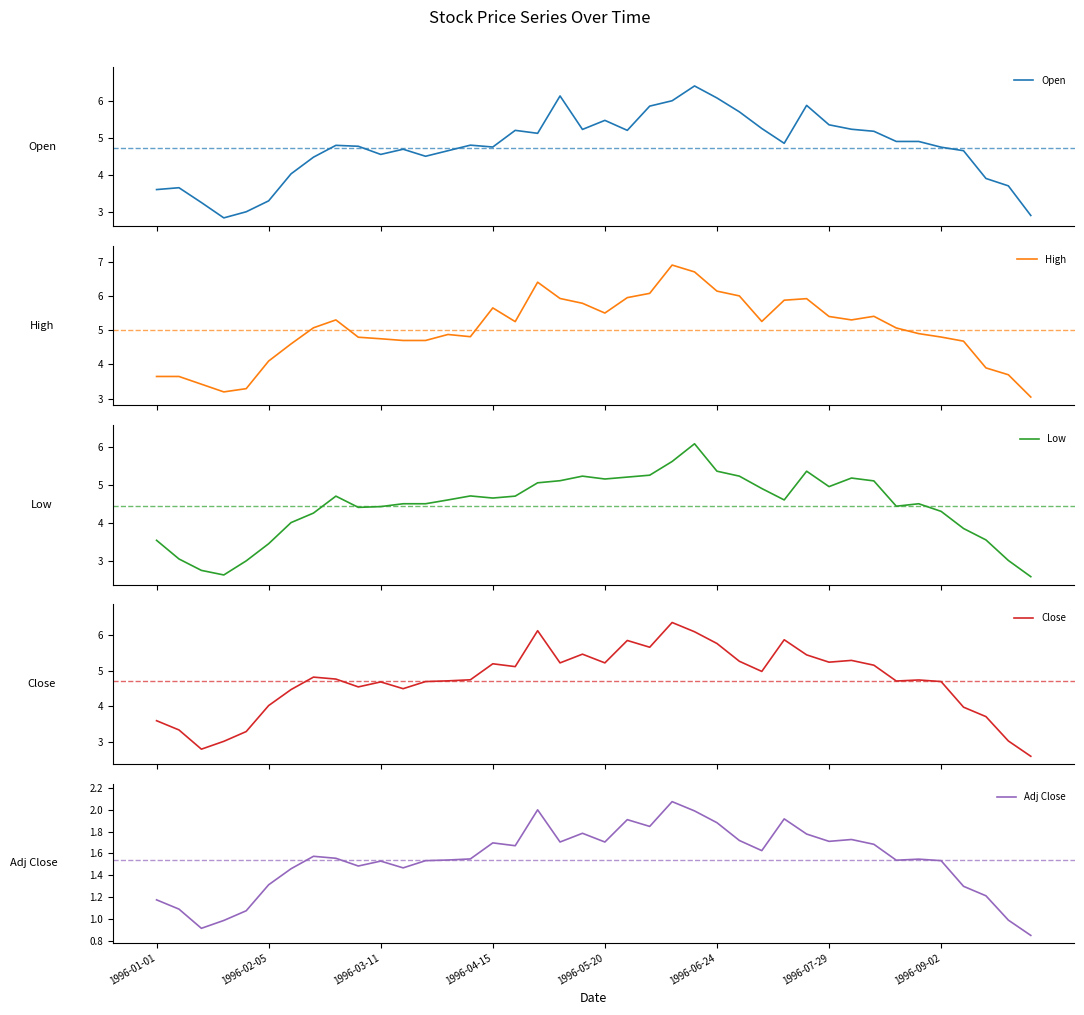

What is the difference between the maximum and minimum values in the Adj Close series?

1.2